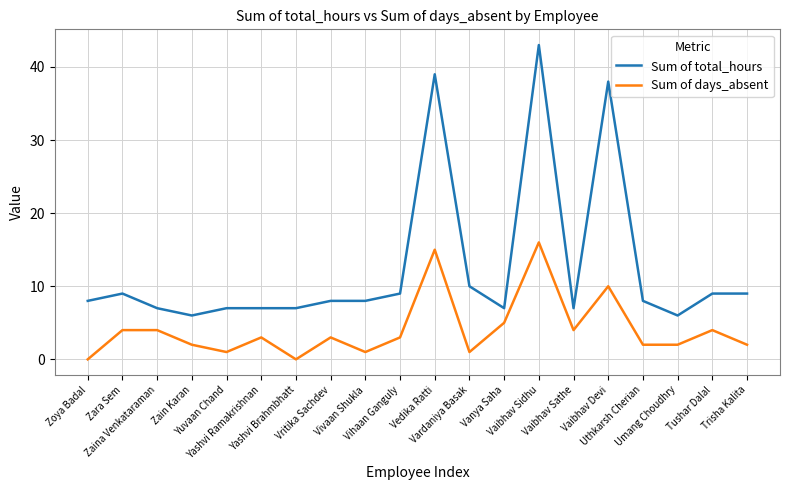

True or false: Sum of days_absent and Sum of total_hours intersect in this chart.

False